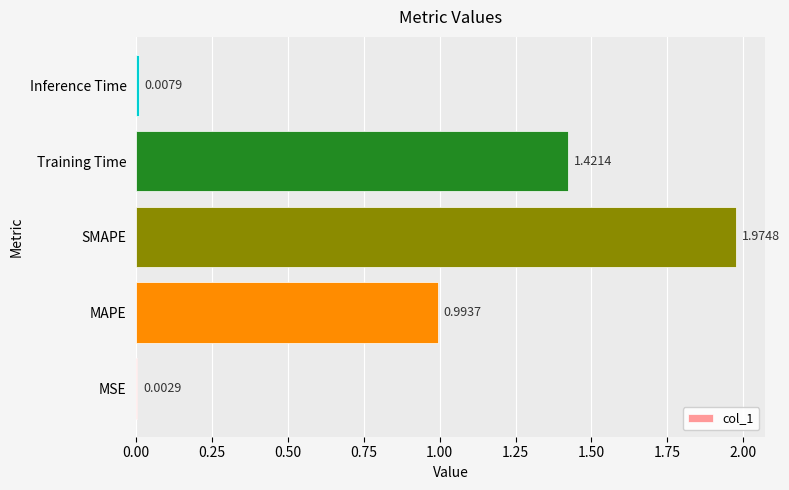

Where is the data nearest to the value 0?

MSE